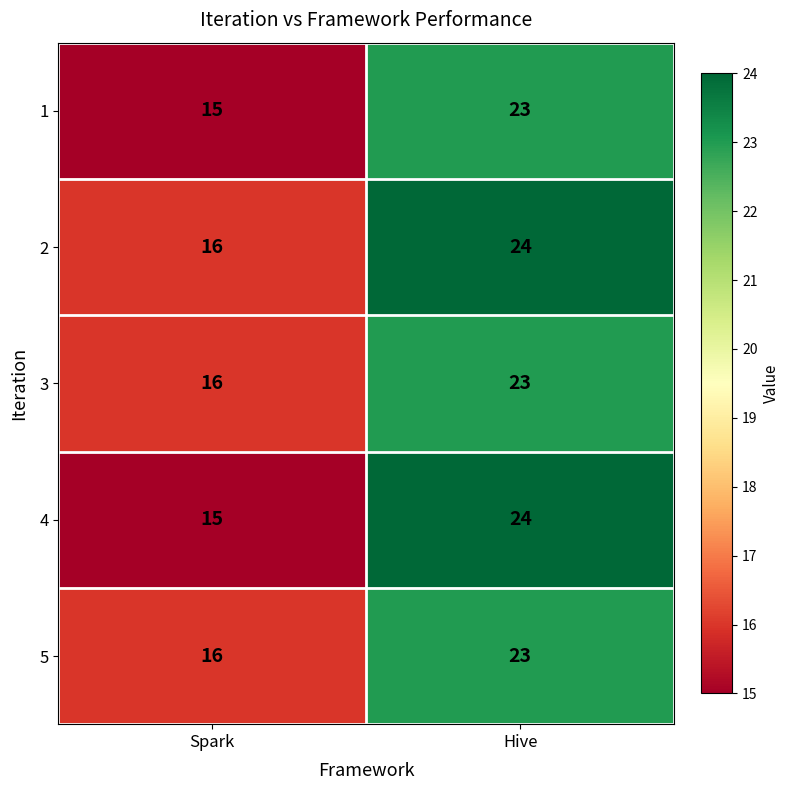

What is the sum of all 2 values?

40